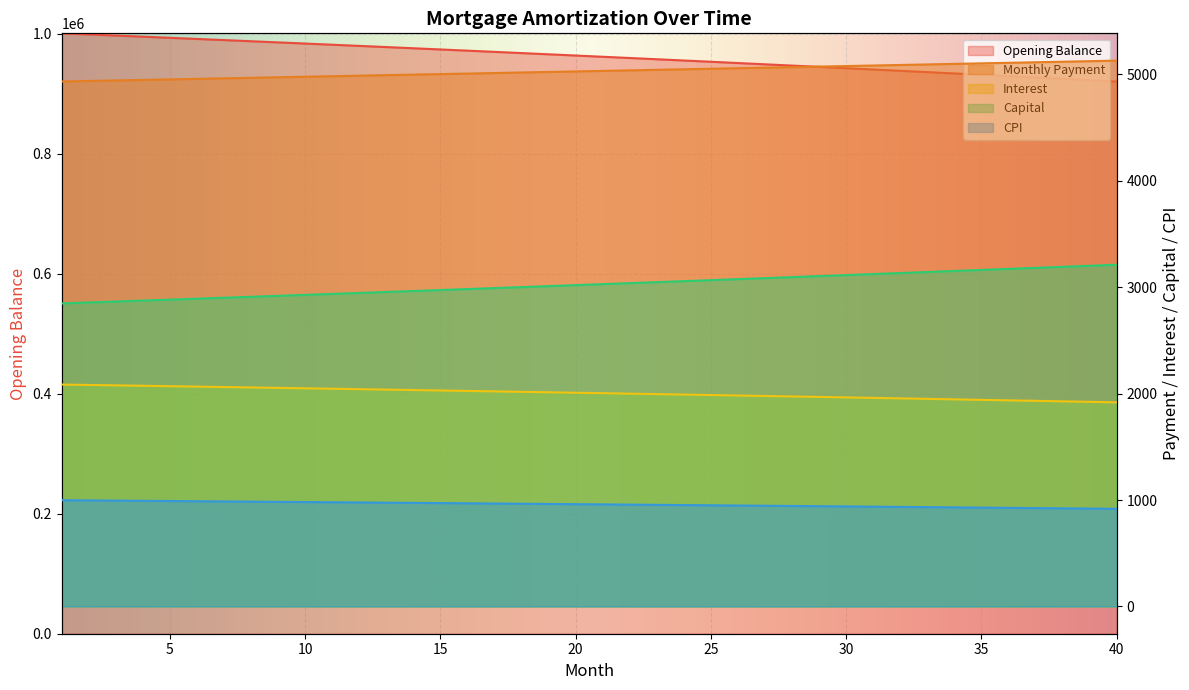

True or false: opening_balance has more than 0 points higher than both neighbors.

False